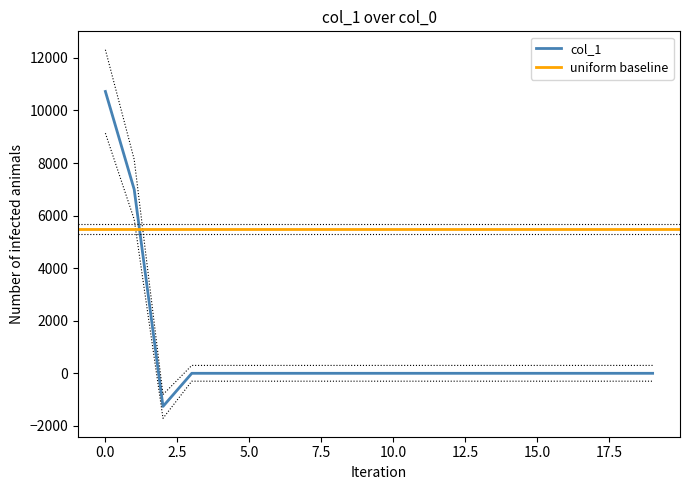

Rank the categories by value from highest to lowest.

0, 1, 3, 4, 5, 6, 7, 8, 9, 10, 11, 12, 13, 14, 15, 16, 17, 18, 19, 2